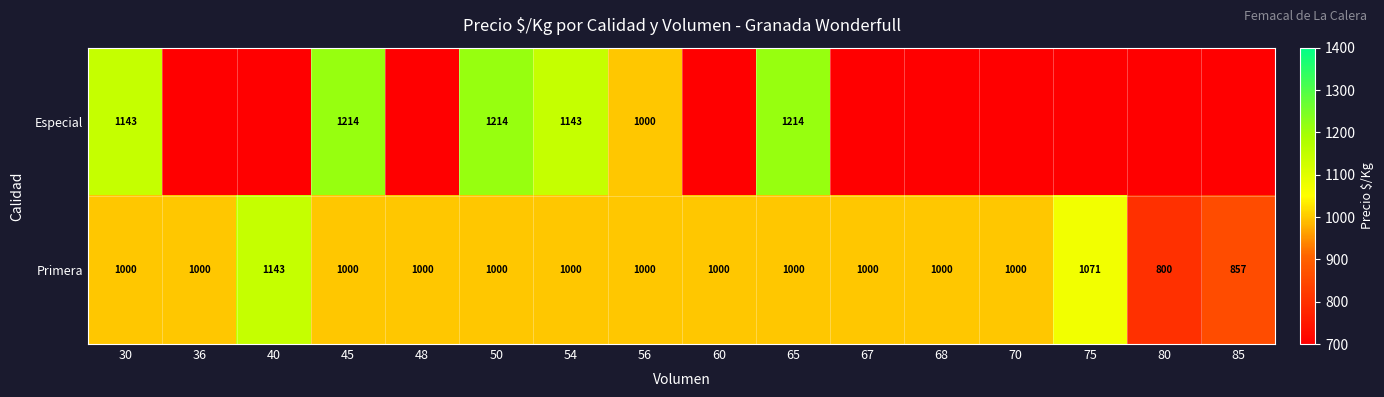

Read the Primera value at 56, to the nearest 5.

1000